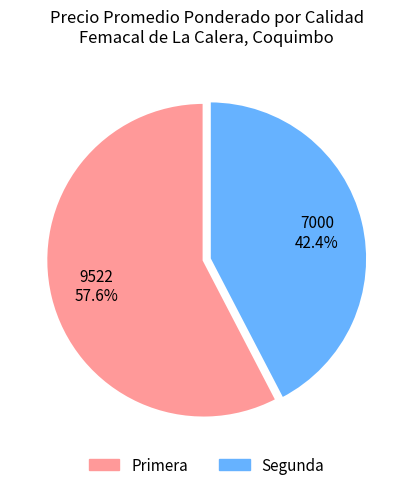

To the nearest percent, what percentage of the pie is Segunda?

42%